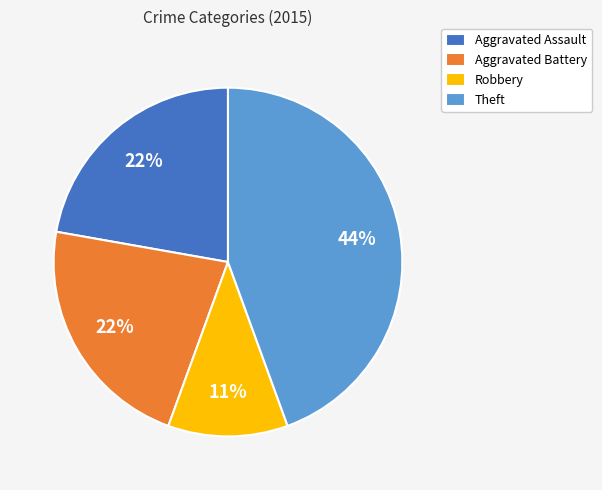

Which slice is the smallest?

Robbery